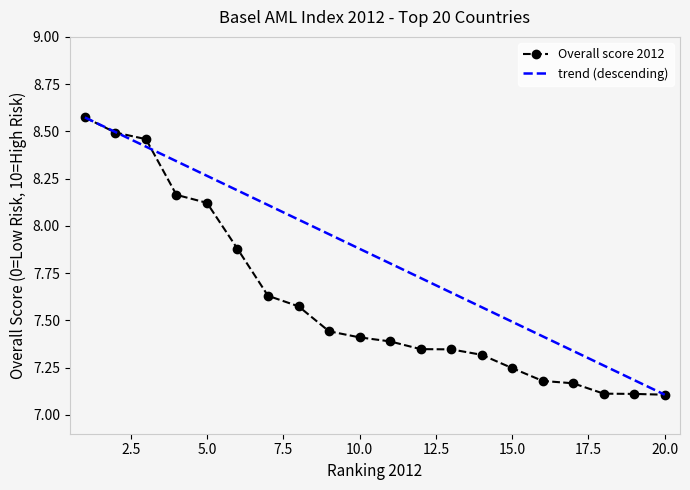

Reading left to right, list all the values displayed in this chart.

8.6	8.5	8.5	8.2	8.1	7.9	7.6	7.6	7.4	7.4	7.4	7.3	7.3	7.3	7.2	7.2	7.2	7.1	7.1	7.1